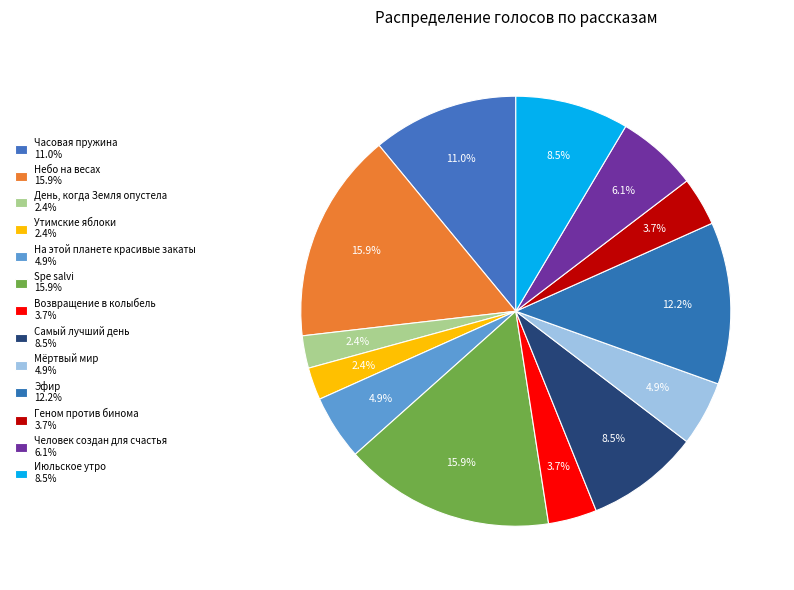

What is the largest slice in the pie chart?

Небо на весах